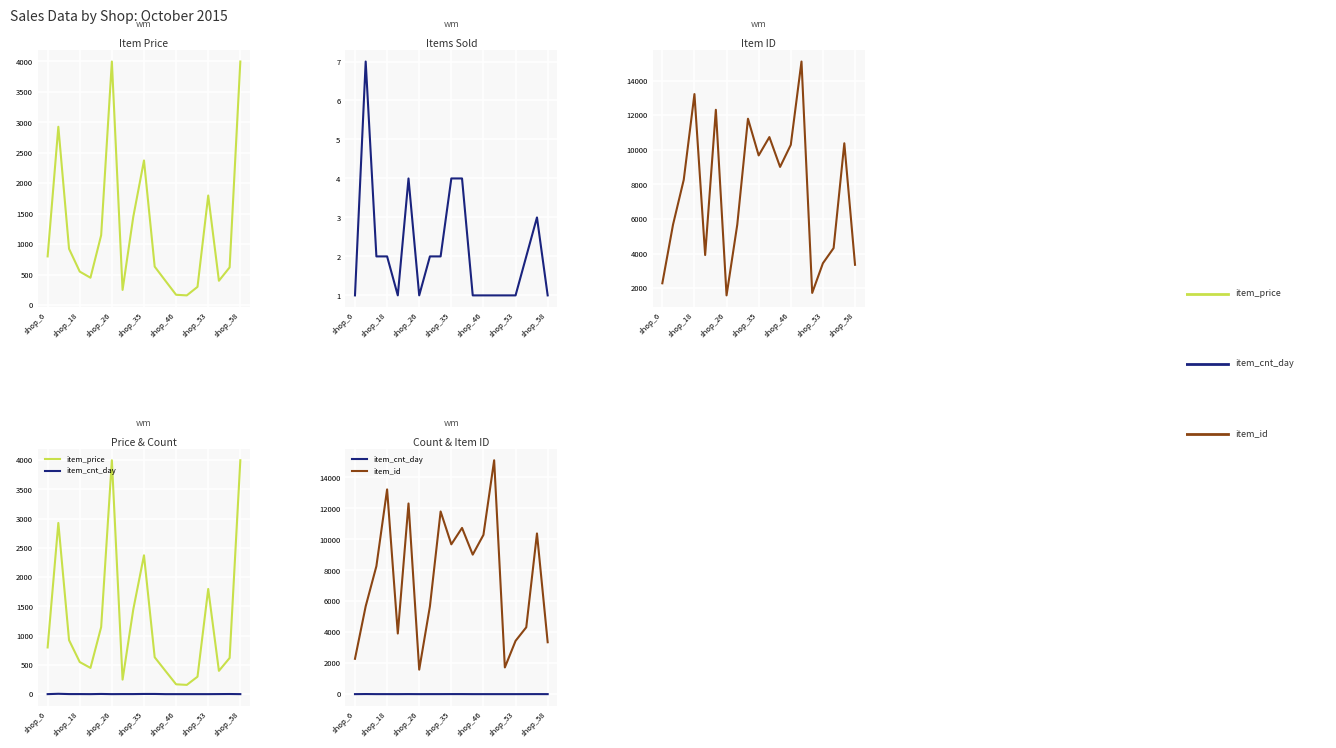

List the series in order of their overall mean, highest first.

item_id, item_price, item_cnt_day